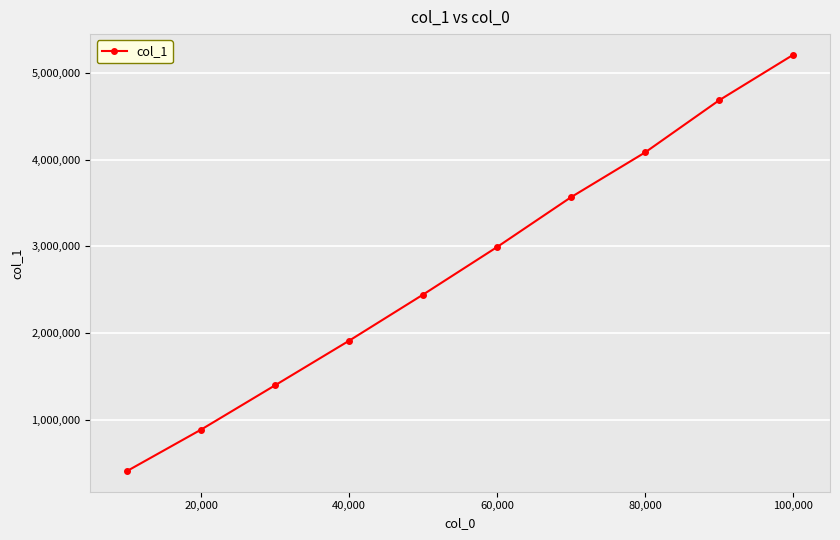

What is the value of the 5th point from the left?

2443945